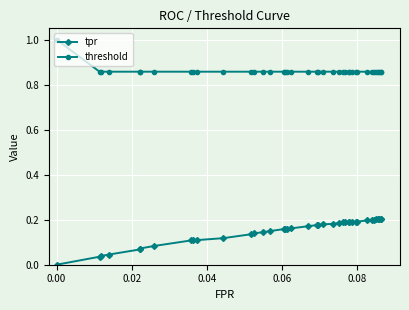

Is the value of tpr at 0.10 greater than the value of threshold at 33?

No